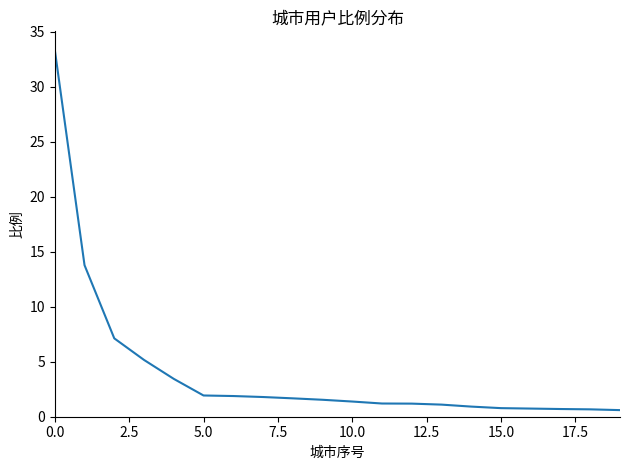

What is the maximum value shown in the chart?

33.4